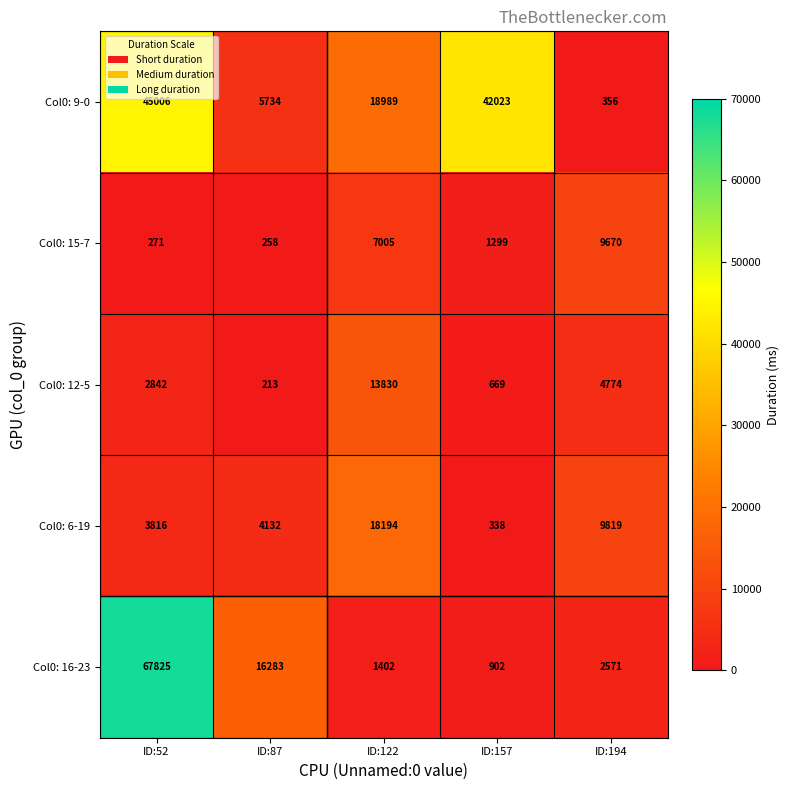

Count the number of categories in the chart.

5